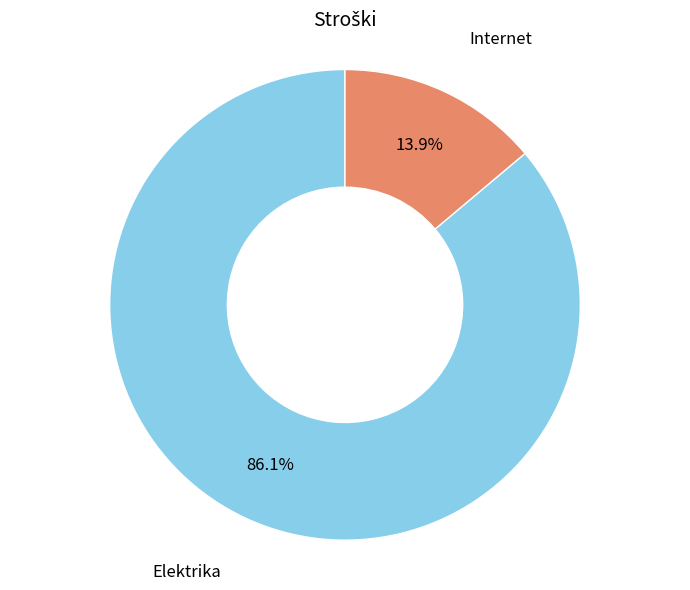

Do Internet and Elektrika together represent more than half of the pie?

Yes